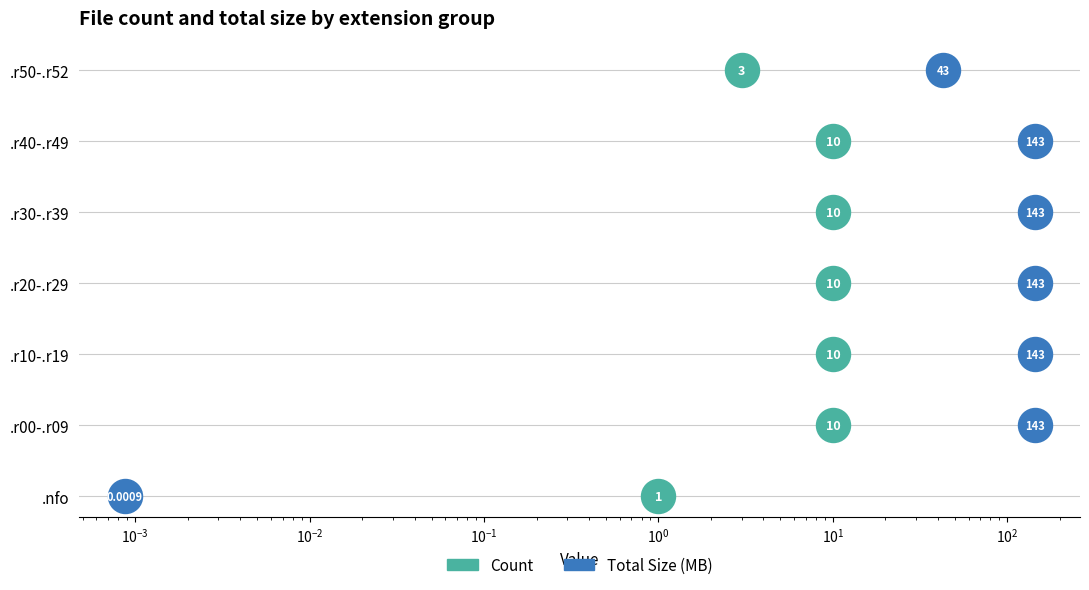

What are all the series names shown in the legend?

Count, Total Size (MB)